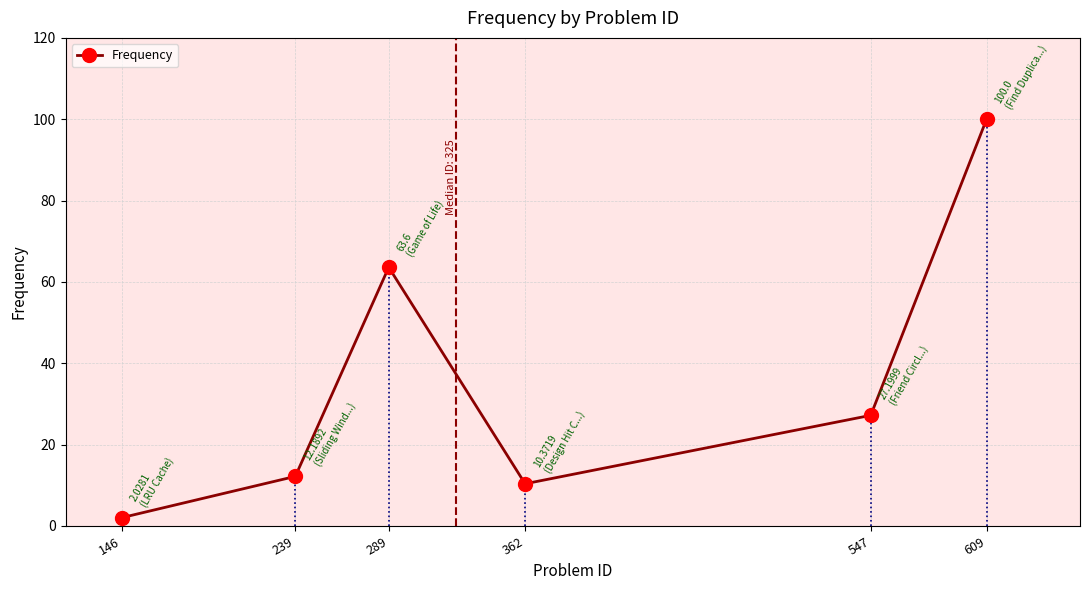

List the labels in order of value, smallest first.

146, 362, 239, 547, 289, 609